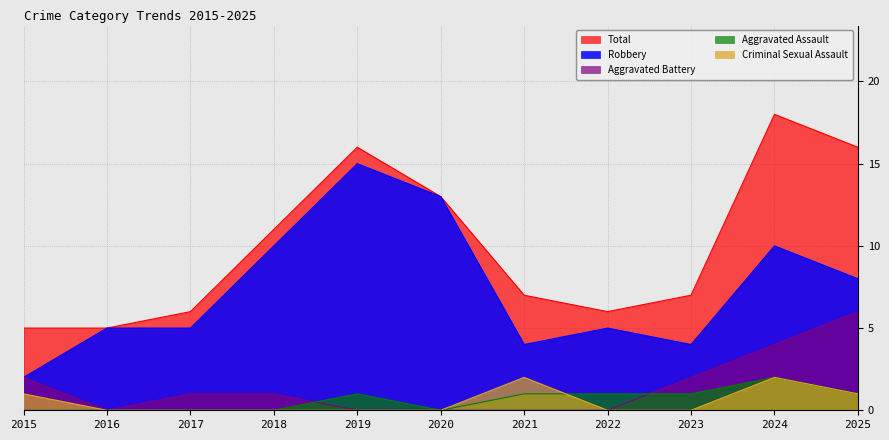

List the series in order of their peak value, highest first.

Total, Robbery, Aggravated Battery, Aggravated Assault, Criminal Sexual Assault